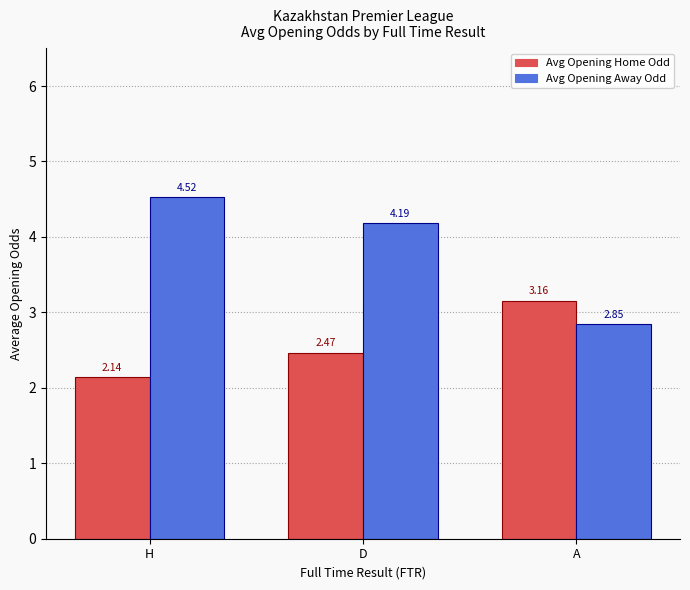

Where is Avg Opening Home Odd nearest to the value 2?

H